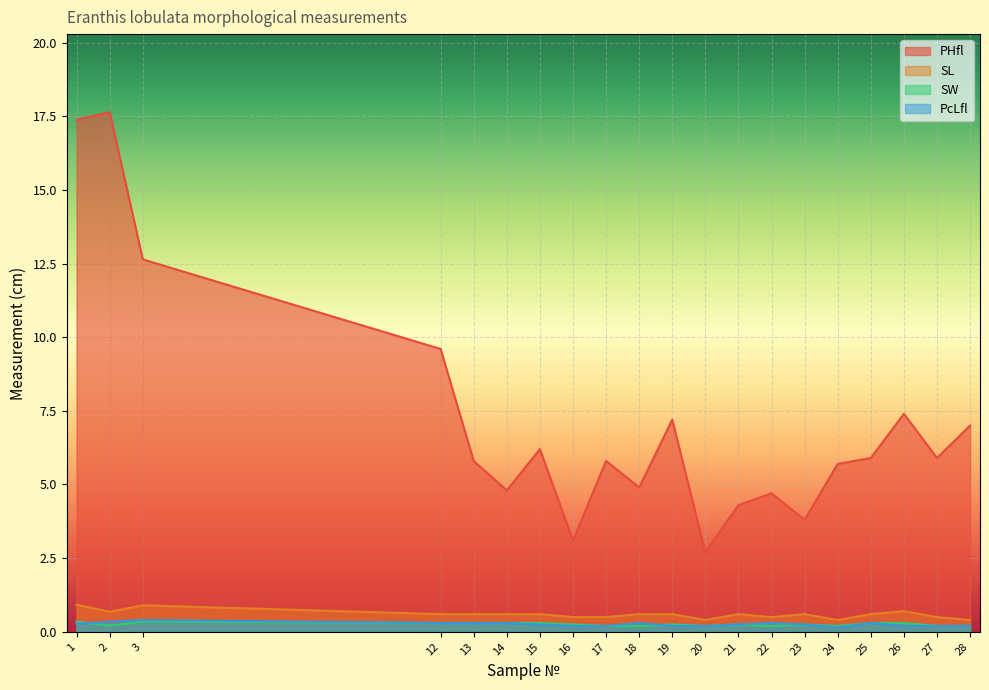

At which category does the chart reach its minimum across all series?

24